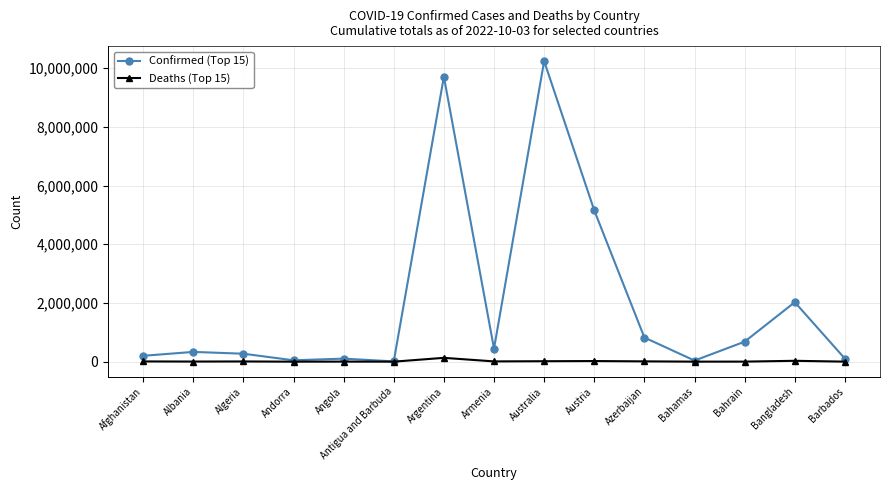

Which series has the largest total across all categories?

Confirmed (Top 15)